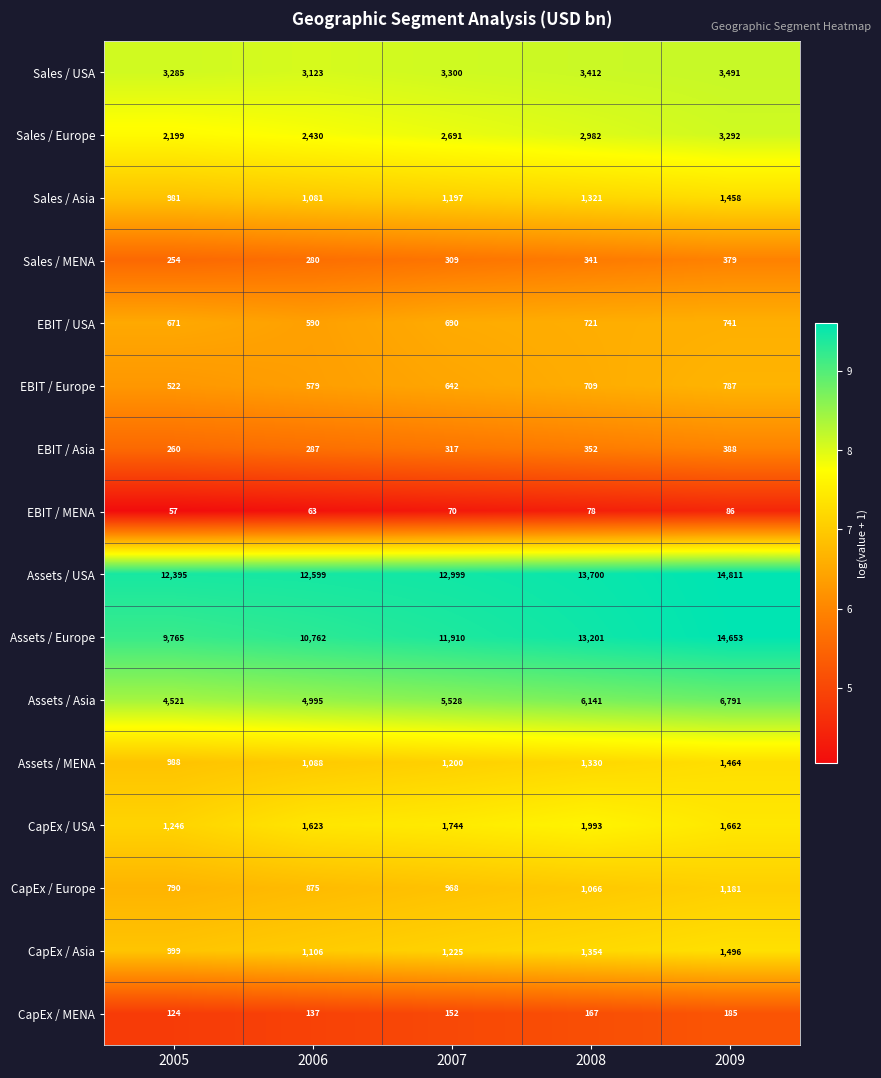

What is the difference between the Sales / MENA values at 2009 and 2007?

70